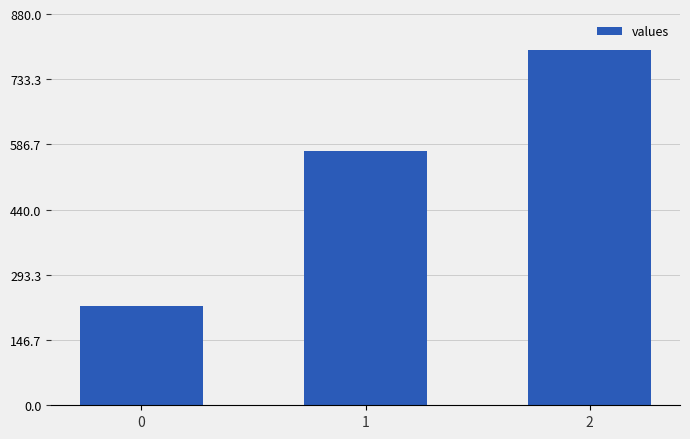

At which label does the data first exceed 571?

1